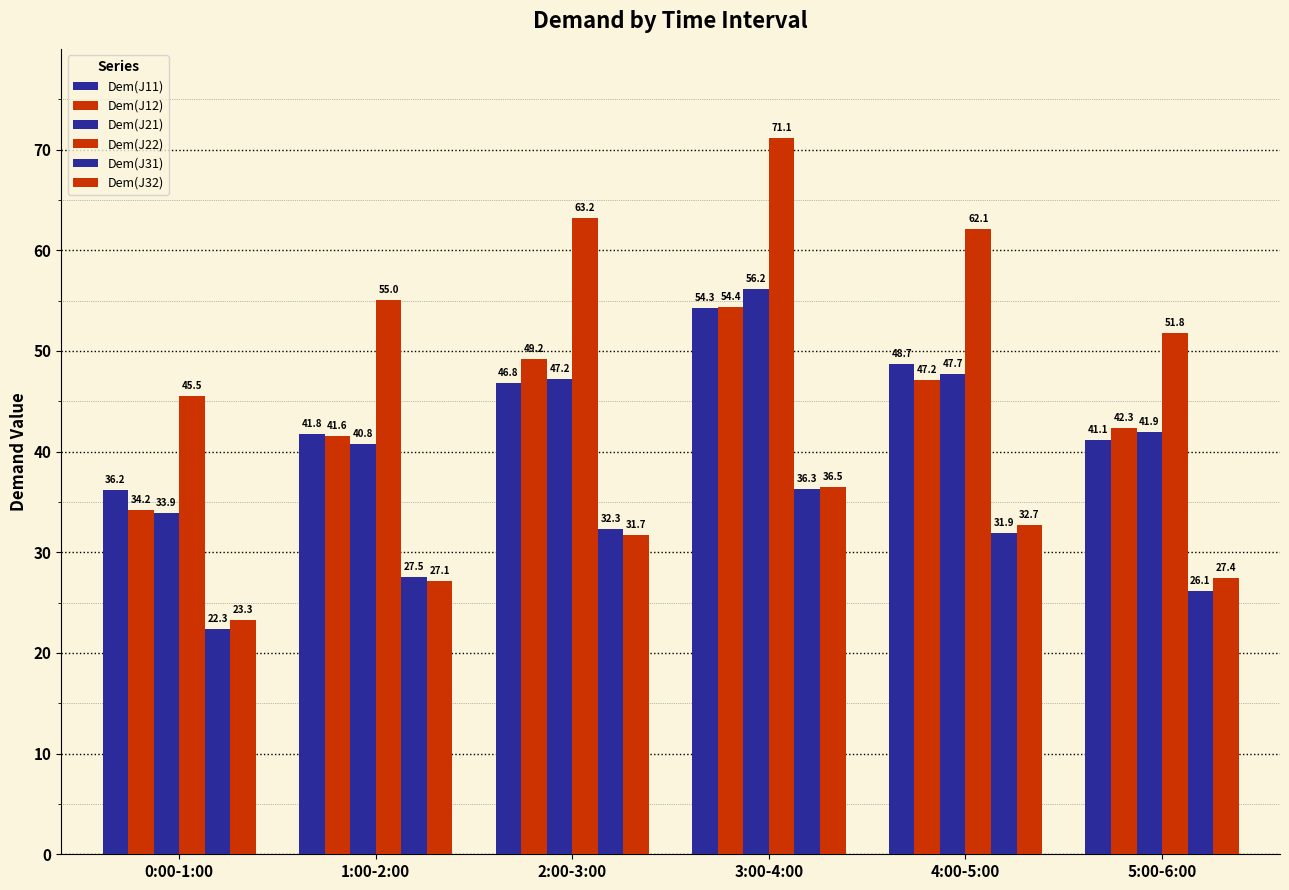

List the labels in order of Dem(J31) value, smallest first.

0:00-1:00, 5:00-6:00, 1:00-2:00, 4:00-5:00, 2:00-3:00, 3:00-4:00